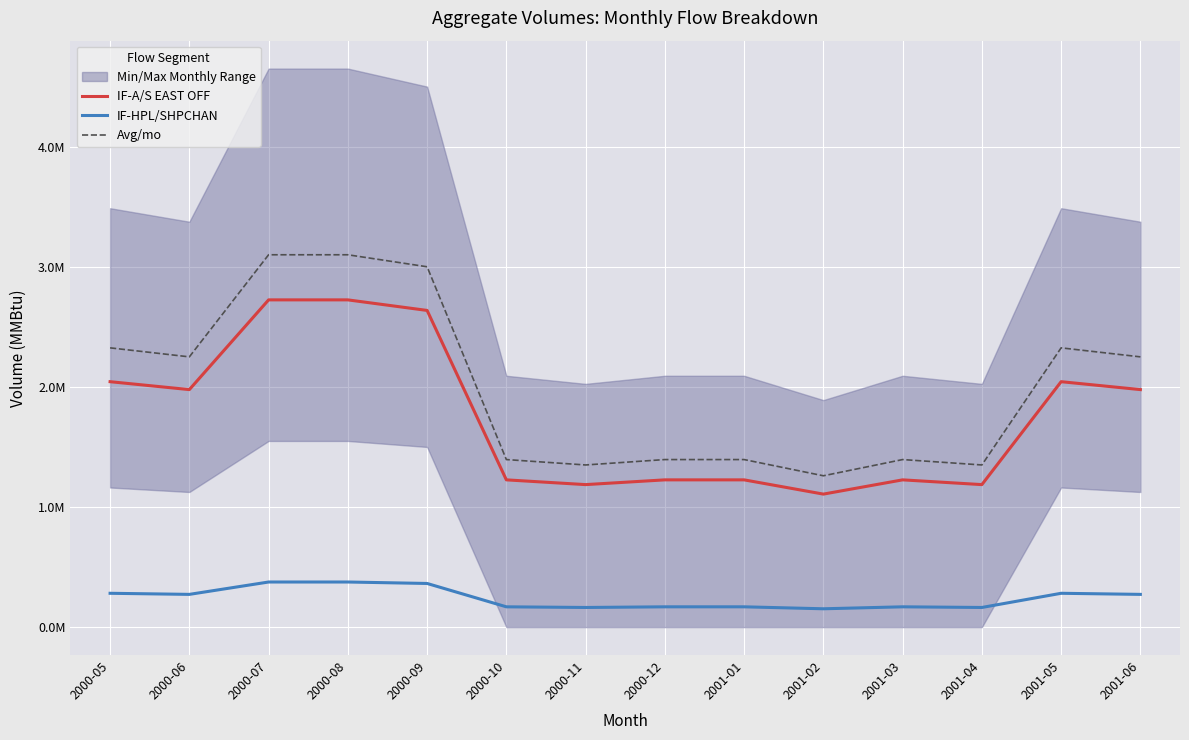

At how many categories does at least one series exceed 1736095?

7